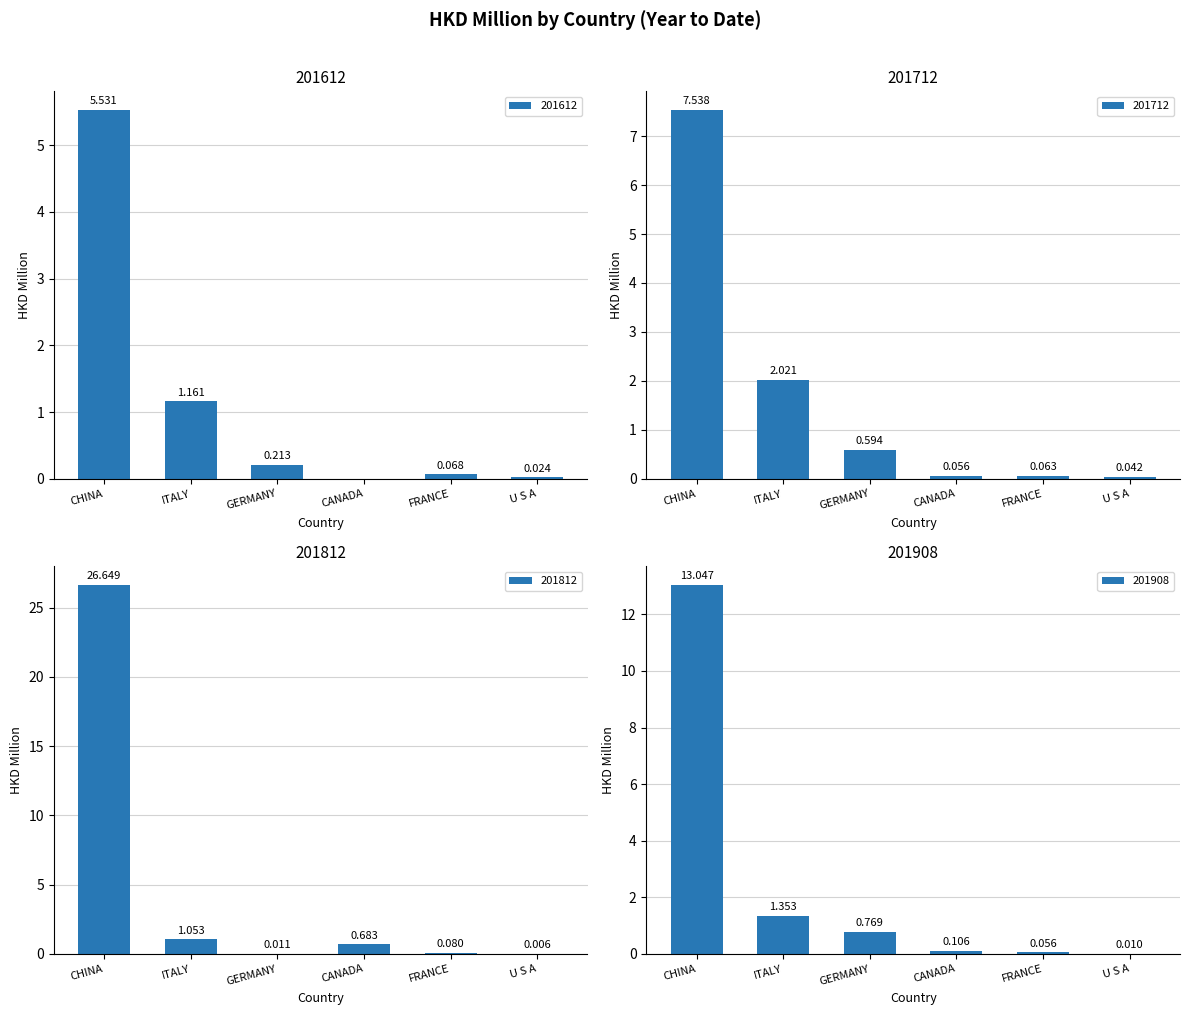

Reading left to right, transcribe all the data shown in this chart.

201612: CHINA=5.5	ITALY=1.2	GERMANY=0.2	CANADA=0.0	FRANCE=0.1	U S A=0.0
201712: CHINA=7.5	ITALY=2.0	GERMANY=0.6	CANADA=0.1	FRANCE=0.1	U S A=0.0
201812: CHINA=26.6	ITALY=1.1	GERMANY=0.0	CANADA=0.7	FRANCE=0.1	U S A=0.0
201908: CHINA=13.0	ITALY=1.4	GERMANY=0.8	CANADA=0.1	FRANCE=0.1	U S A=0.0